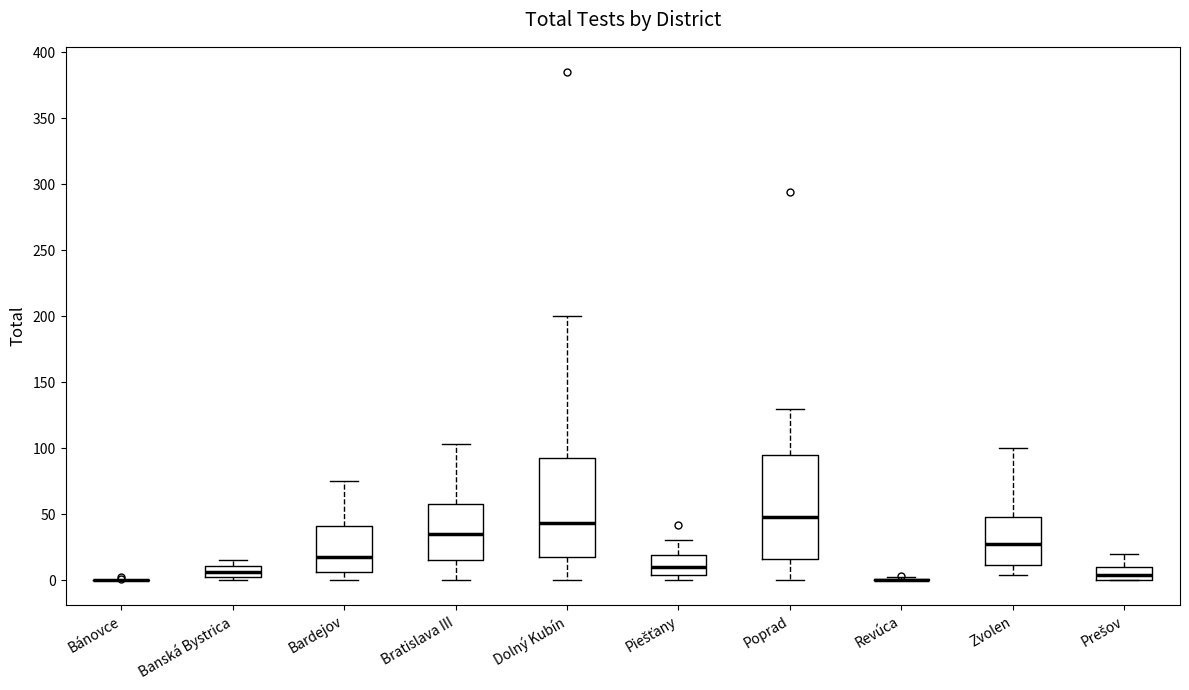

Reading left to right, read every box against the y-axis: the position of its median line, the range the box covers, and the ends of its whiskers. The values are not printed on the chart, so give them approximately, as read against the axis.

Bánovce: box collapsed to a line at 0, whiskers 0 to 0
Banská Bystrica: median 5, box 0 to 10, whiskers 0 (just below the box's lower edge) to 15
Bardejov: median 20, box 5 to 40, whiskers 0 to 75
Bratislava III: median 35, box 15 to 60, whiskers 0 to 105
Dolný Kubín: median 45, box 20 to 95, whiskers 0 to 200
Piešťany: median 10, box 5 to 20, whiskers 0 to 30
Poprad: median 50, box 15 to 95, whiskers 0 to 130
Revúca: box collapsed to a line at 0, whiskers 0 to 0
Zvolen: median 30, box 10 to 50, whiskers 5 to 100
Prešov: median 5, box 0 to 10, whiskers 0 to 20